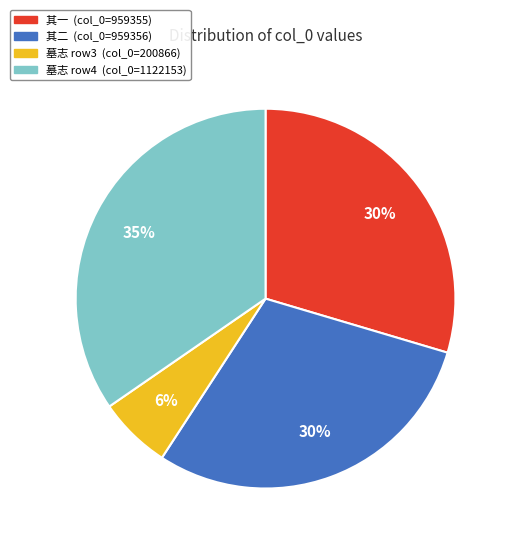

To the nearest percent, what is the average slice percentage?

25%